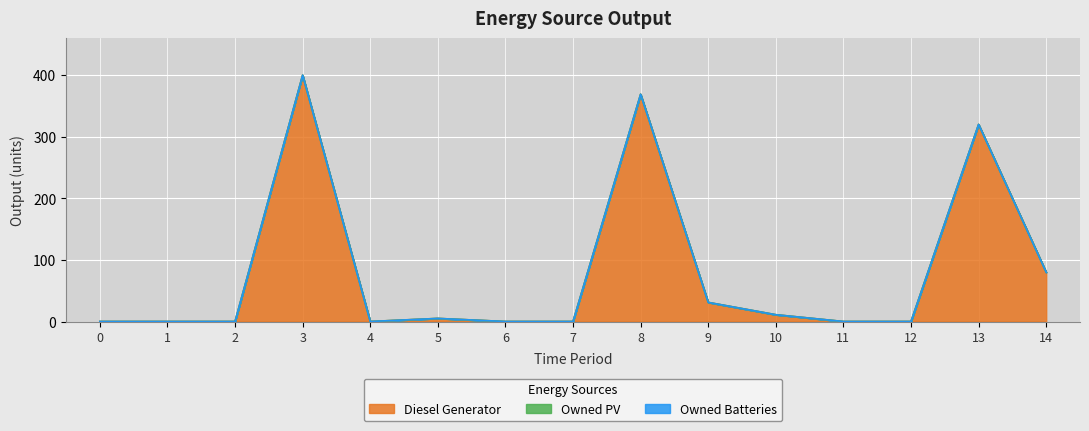

Reading right to left, extract all data points from this chart.

Diesel Generator: 80	320	0	0	11	31	369	0	0	5	0	400	0	0	0
Owned PV: 0	0	0	0	0	0	0	0	0	0	0	0	0	0	0
Owned Batteries: 0	0	0	0	0	0	0	0	0	0	0	0	0	0	0